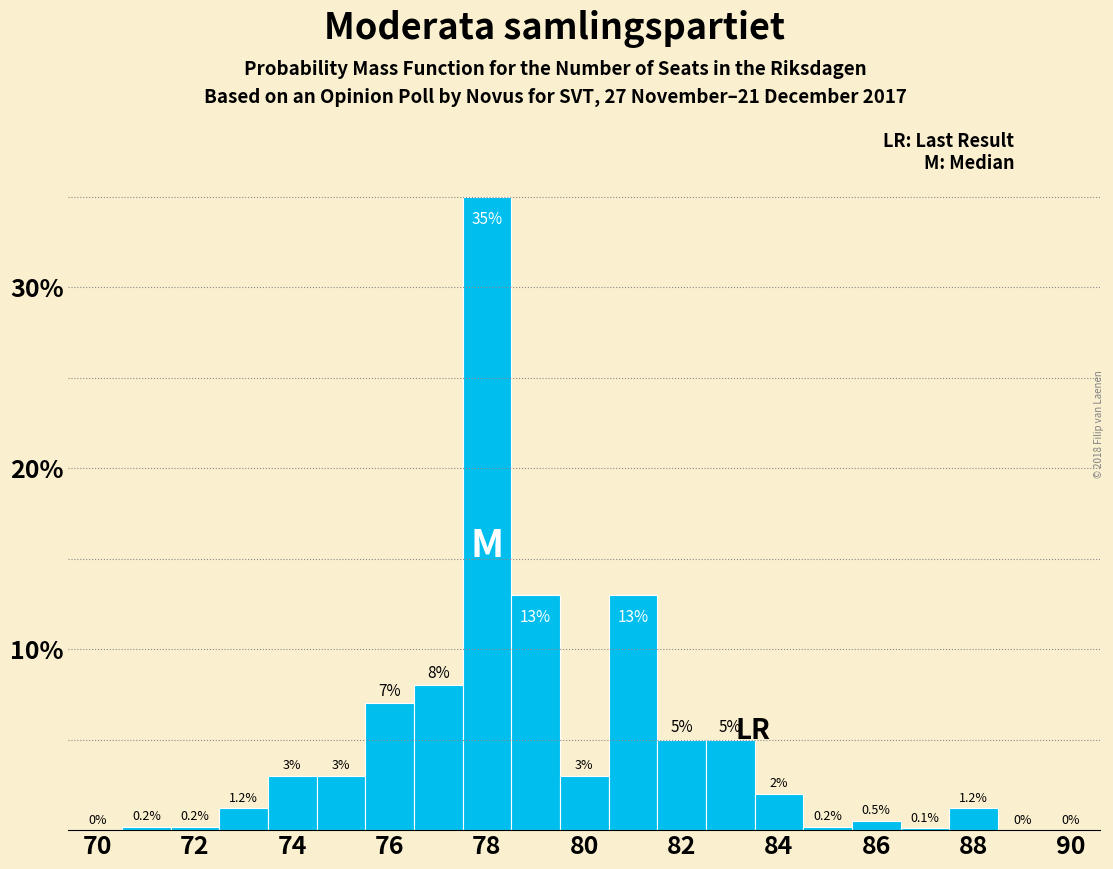

Reading left to right, list every bar in this chart as the range it spans on the x-axis followed by its height. The bar edges are not printed on the chart, so give them approximately, as read against the axis.

69.5 to 70.5: 0.0
70.5 to 71.5: 0.2
71.5 to 72.5: 0.2
72.5 to 73.5: 1.2
73.5 to 74.5: 3.0
74.5 to 75.5: 3.0
75.5 to 76.5: 7.0
76.5 to 77.5: 8.0
77.5 to 78.5: 35.0
78.5 to 79.5: 13.0
79.5 to 80.5: 3.0
80.5 to 81.5: 13.0
81.5 to 82.5: 5.0
82.5 to 83.5: 5.0
83.5 to 84.5: 2.0
84.5 to 85.5: 0.2
85.5 to 86.5: 0.5
86.5 to 87.5: 0.1
87.5 to 88.5: 1.2
88.5 to 89.5: 0.0
89.5 to 90.5: 0.0